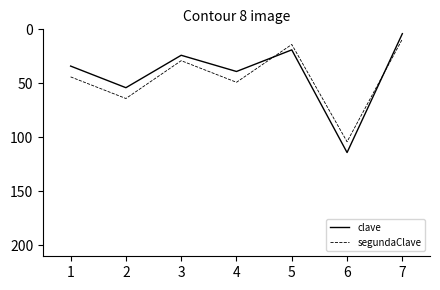

True or false: segundaClave and clave cross at least once.

True